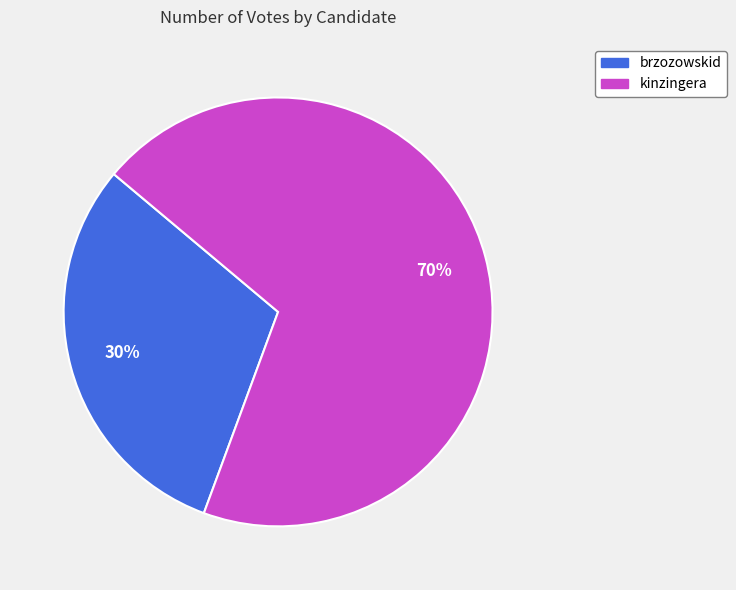

Which has a higher value, kinzingera or brzozowskid?

kinzingera